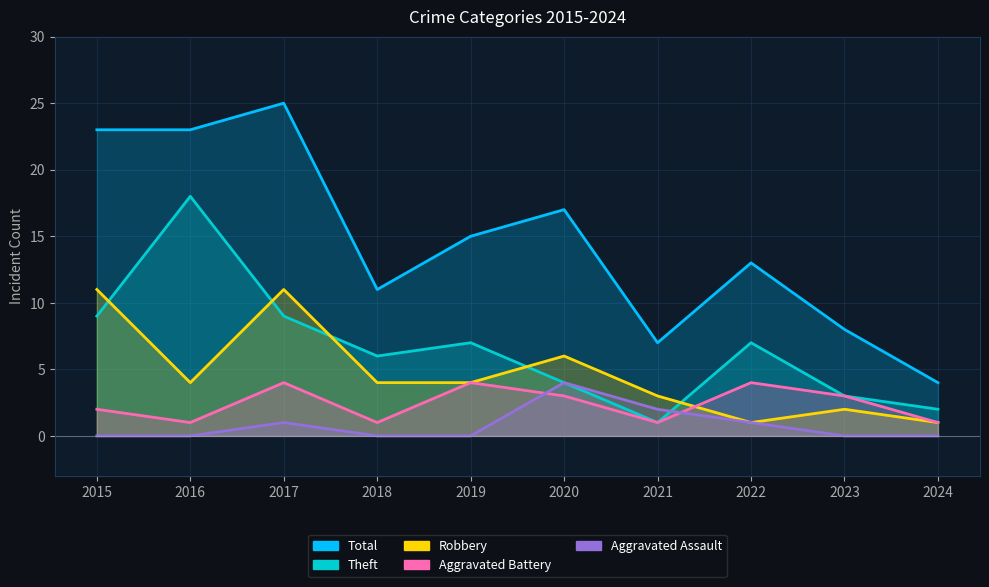

What is the difference between the maximum and minimum values in the Total series?

21